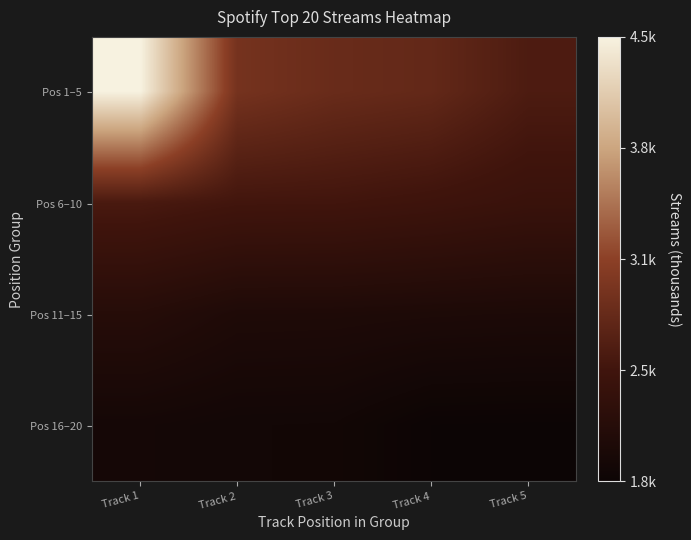

What is the smallest value displayed?

1754